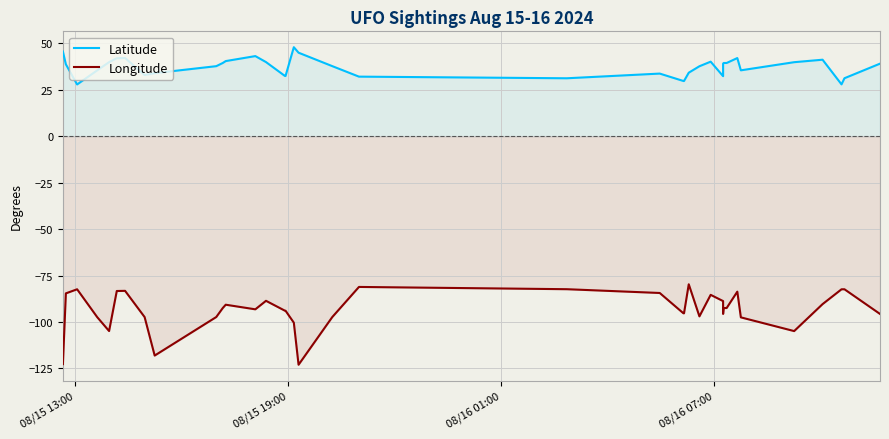

Which series has the largest total across all categories?

Latitude